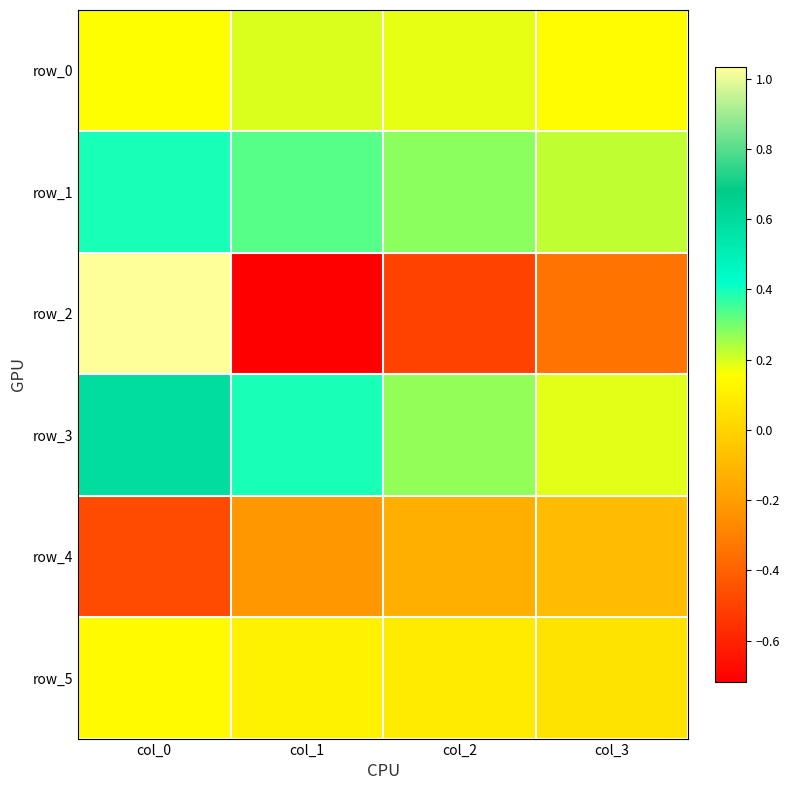

Reading right to left, list all the values displayed in this chart.

row_0: 0.1	0.2	0.2	0.2
row_1: 0.2	0.3	0.3	0.4
row_2: -0.3	-0.5	-0.7	1.0
row_3: 0.2	0.3	0.4	0.6
row_4: -0.1	-0.1	-0.2	-0.5
row_5: 0.1	0.1	0.1	0.1